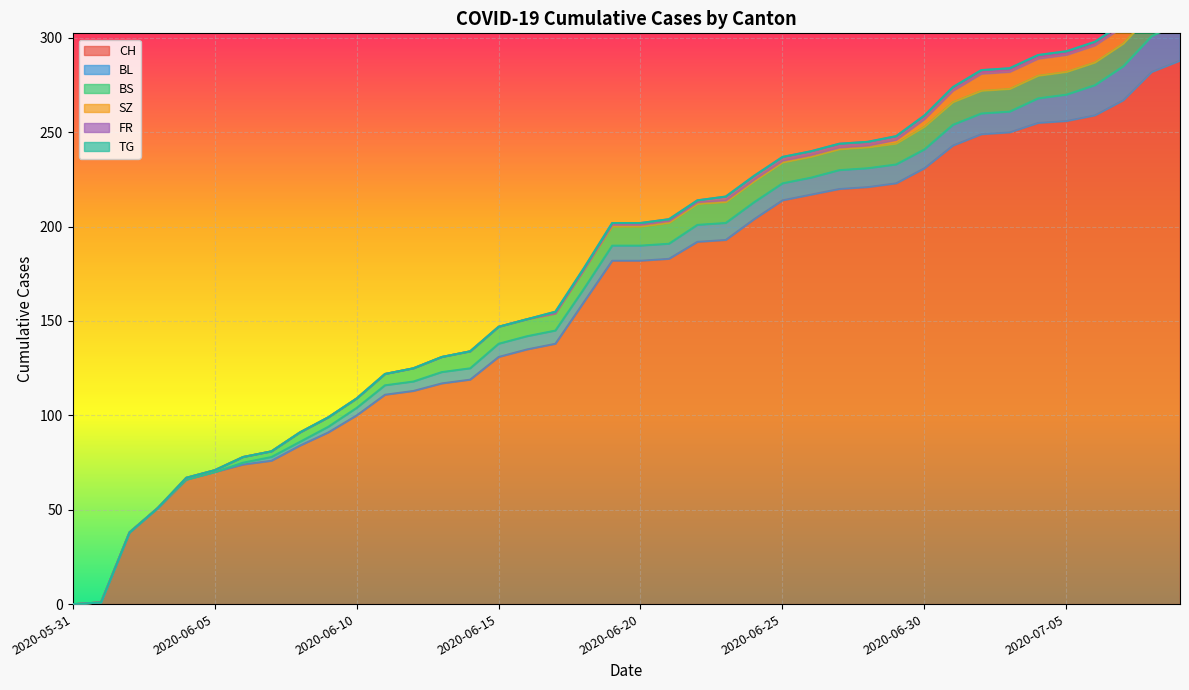

Rank the categories by CH value from highest to lowest.

2020-07-09, 2020-07-08, 2020-07-07, 2020-07-06, 2020-07-05, 2020-07-04, 2020-07-03, 2020-07-02, 2020-07-01, 2020-06-30, 2020-06-29, 2020-06-28, 2020-06-27, 2020-06-26, 2020-06-25, 2020-06-24, 2020-06-23, 2020-06-22, 2020-06-21, 2020-06-19, 2020-06-20, 2020-06-18, 2020-06-17, 2020-06-16, 2020-06-15, 2020-06-14, 2020-06-13, 2020-06-12, 2020-06-11, 2020-06-10, 2020-06-09, 2020-06-08, 2020-06-07, 2020-06-06, 2020-06-05, 2020-06-04, 2020-06-03, 2020-06-02, 2020-06-01, 2020-05-31